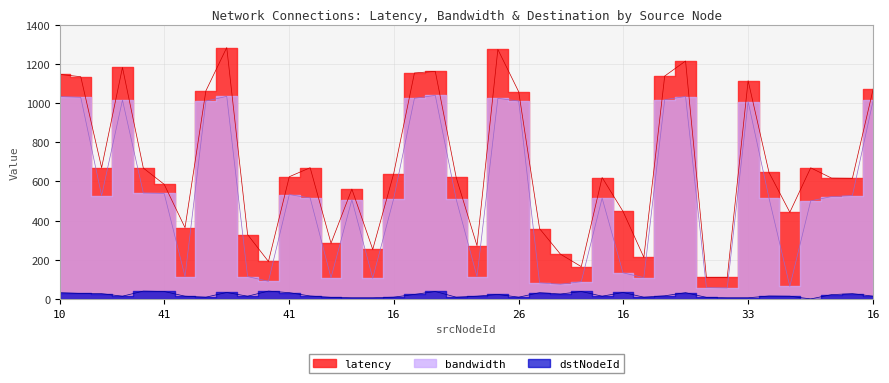

What is the total value across all series at 2?

582